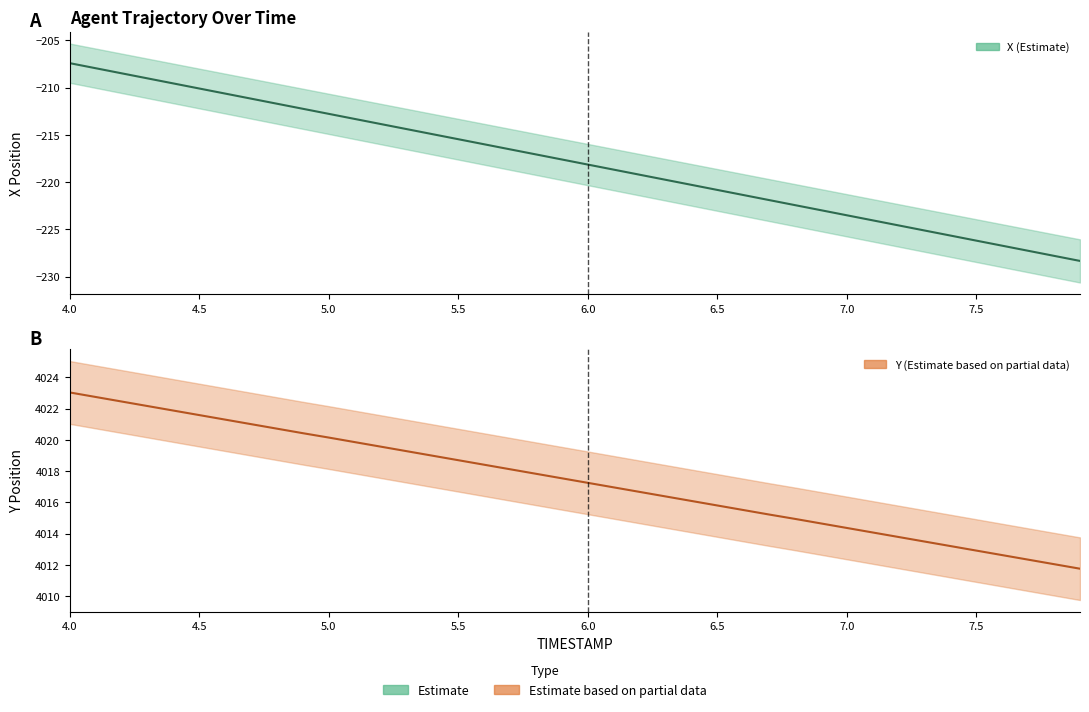

True or false: X and Y cross at least once.

False